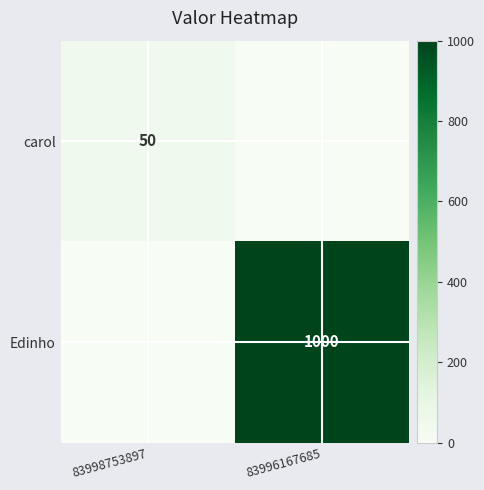

Which has a higher value, 83998753897 or 83996167685?

83998753897